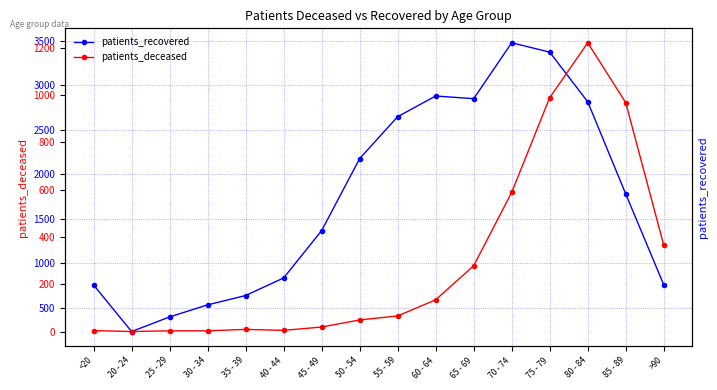

What position from the left is 80 - 84?

14